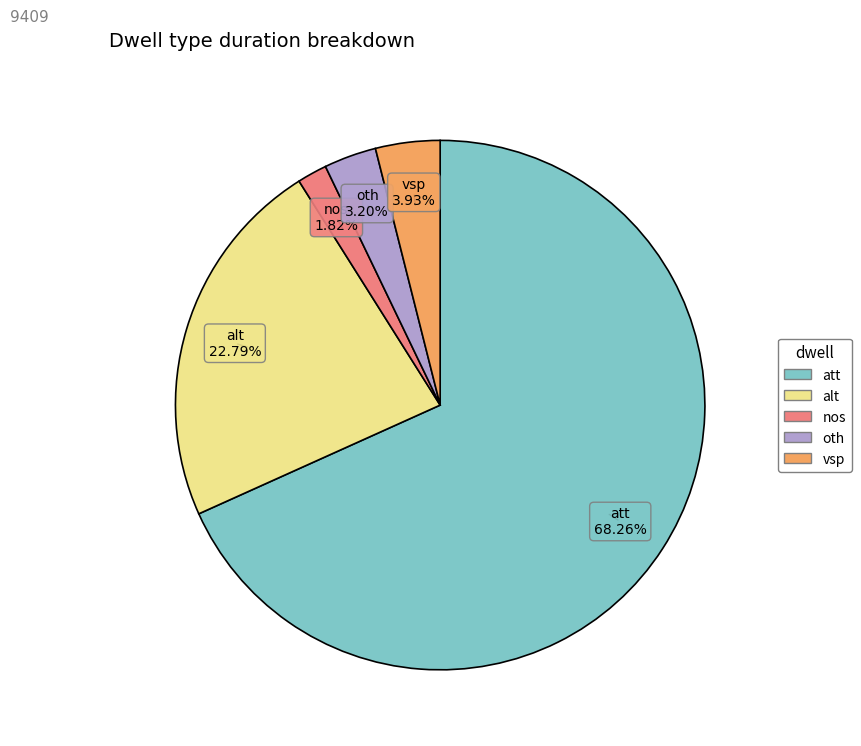

The alt slice represents 23% of the pie. True or false?

True